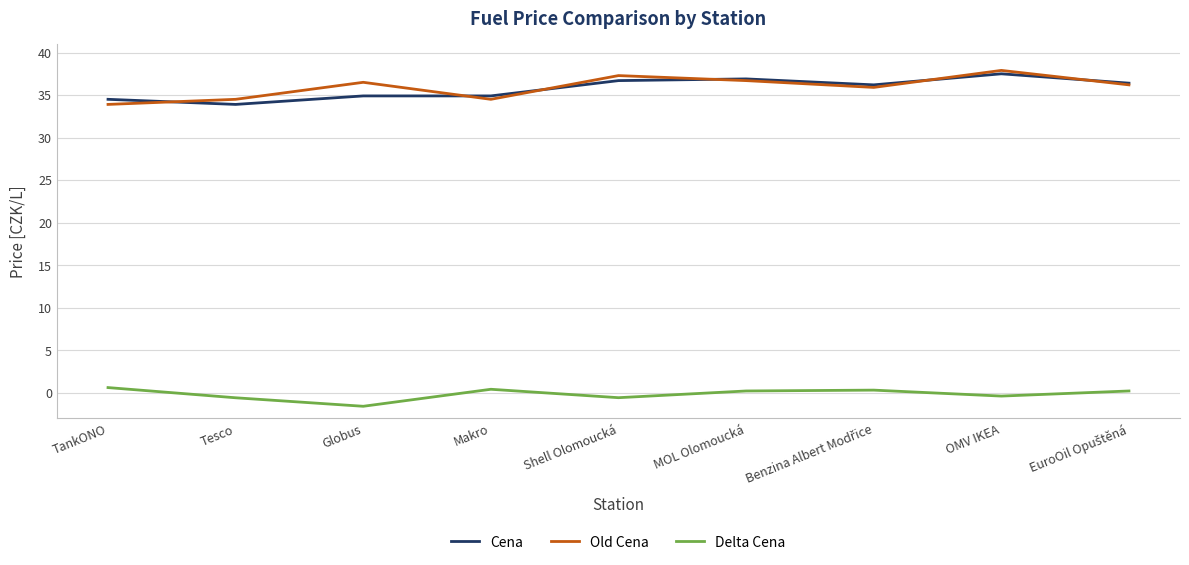

What are all the series names shown in the legend?

Cena, Old Cena, Delta Cena